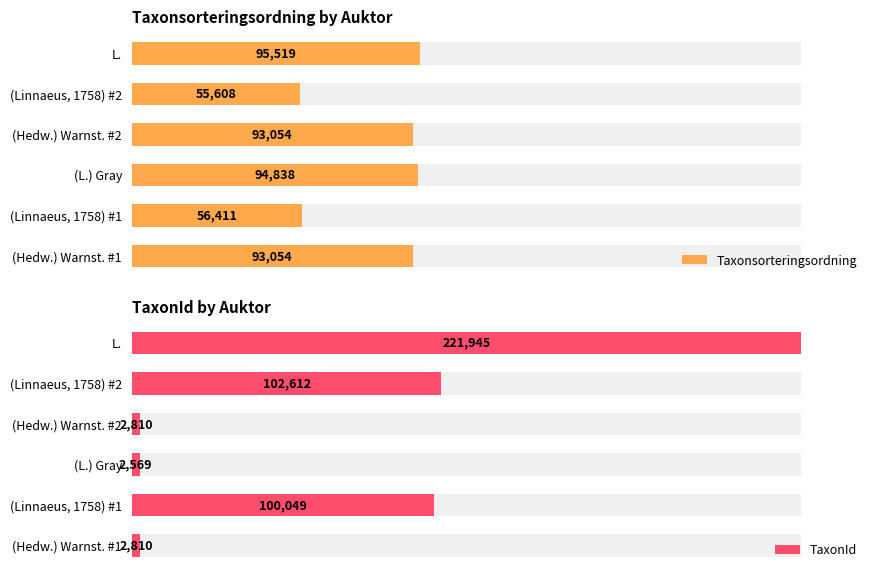

Which series has the widest spread of values?

TaxonId